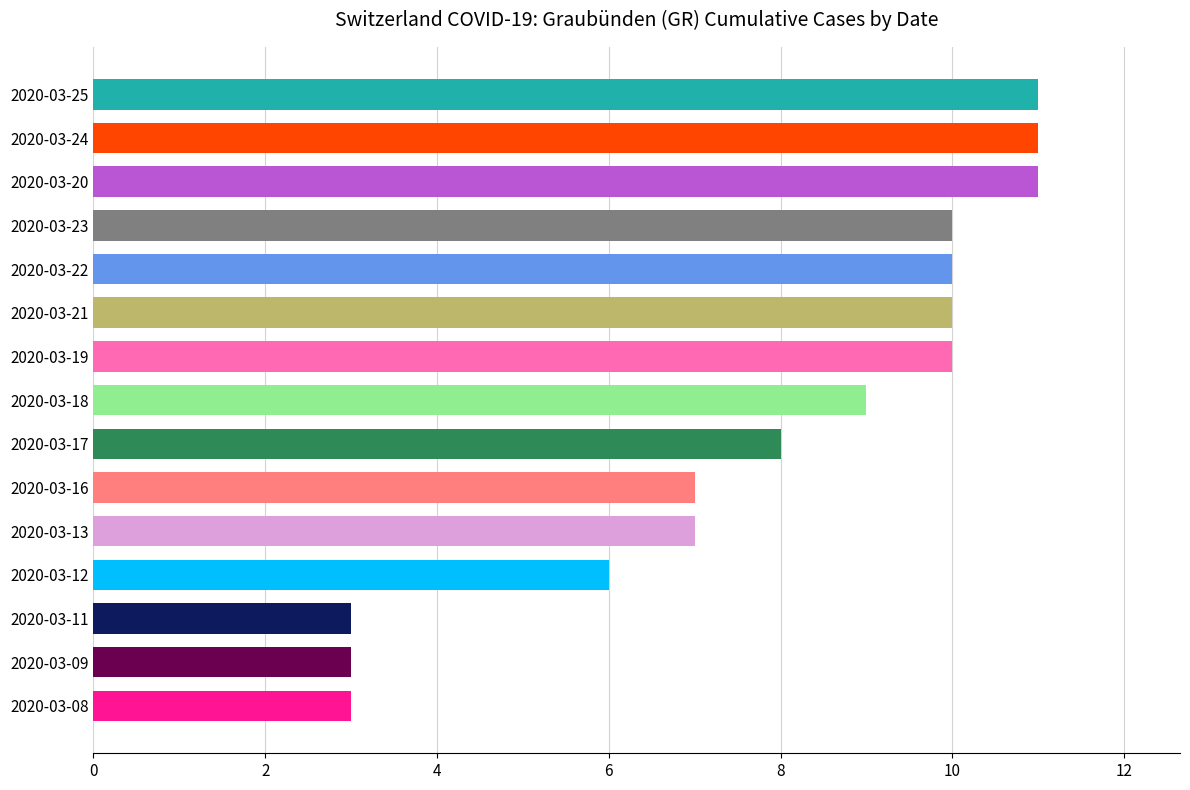

Approximately how many times larger is the value at 2020-03-25 compared to 2020-03-23?

1.1